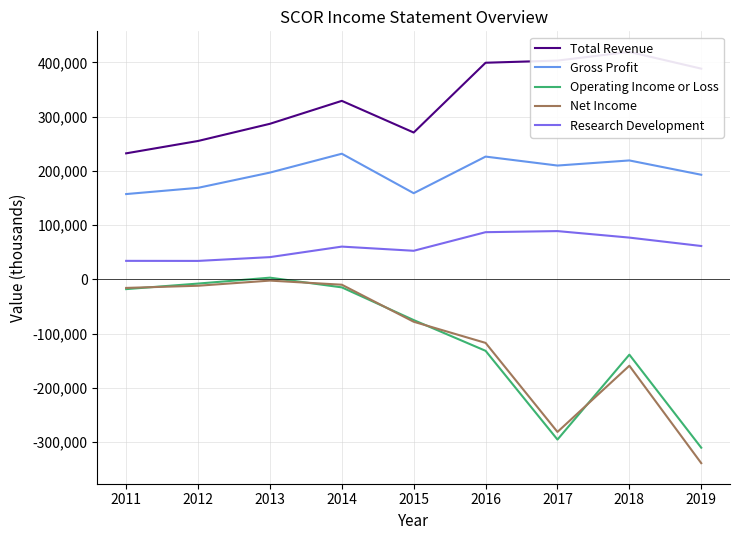

The Total Revenue series shows 270800 at 2015. True or false?

True